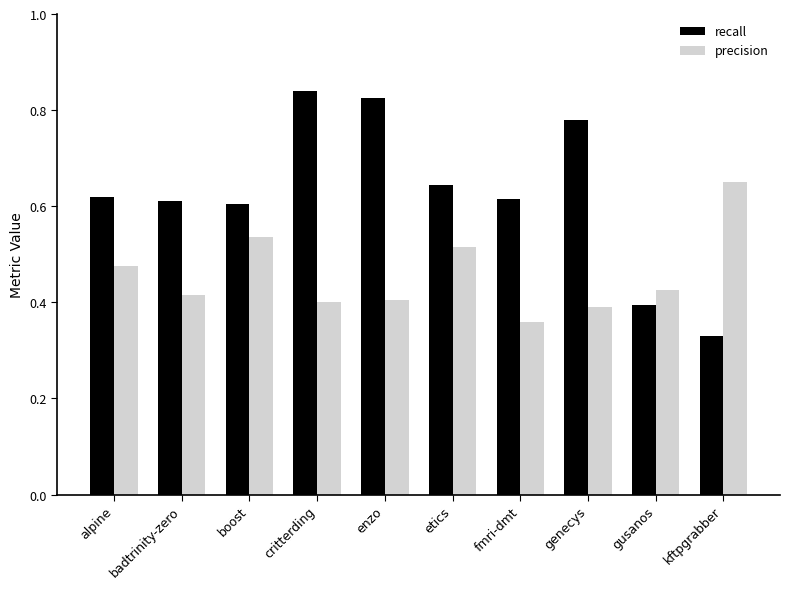

Is it true that recall equals 0.1 at kftpgrabber?

False